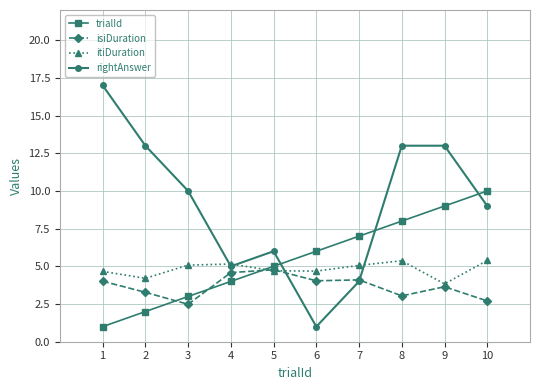

Which category has the highest value in the rightAnswer series?

1